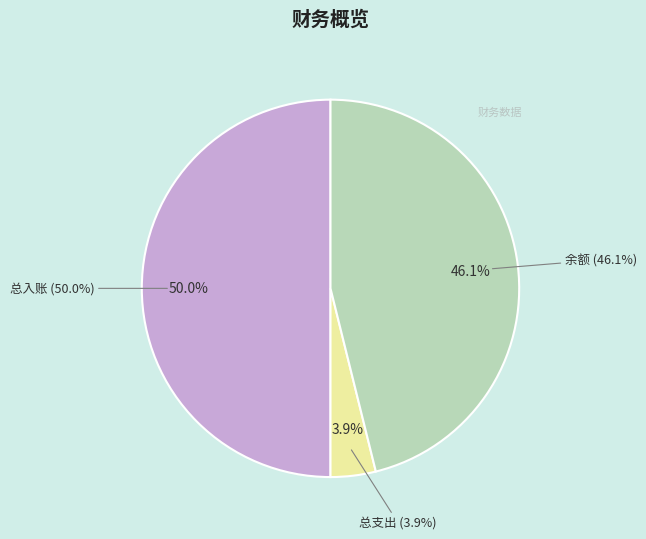

To the nearest percent, what is the difference between the largest and smallest slice percentages?

46%